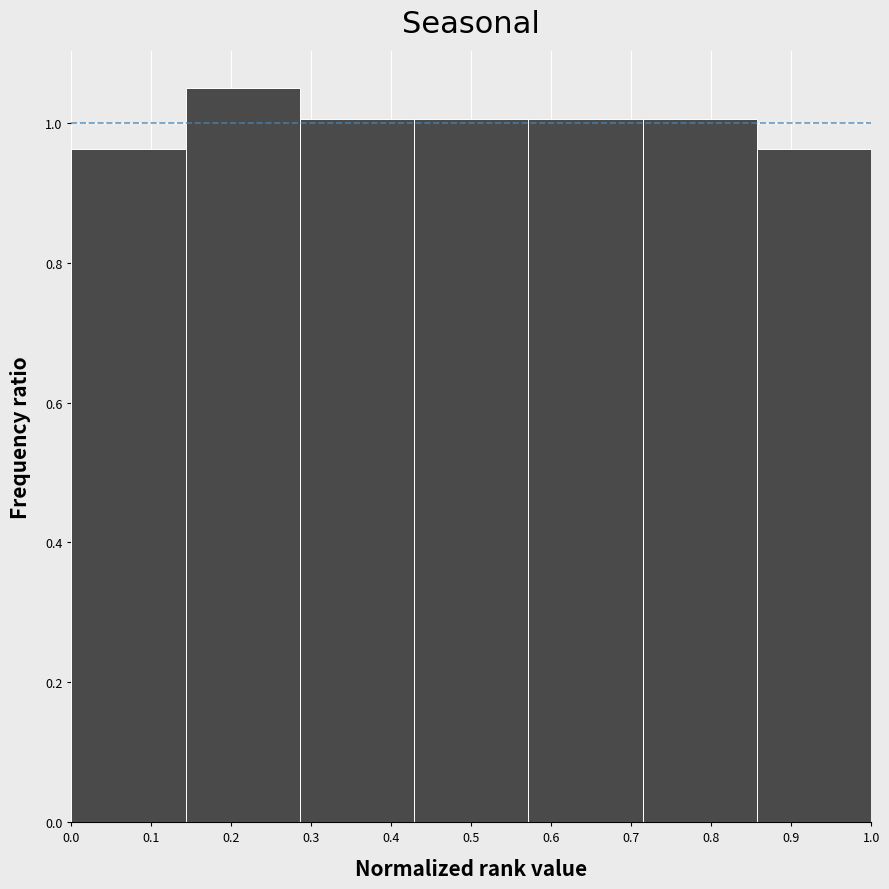

Reading left to right, transcribe this chart: for each bar, give the range it covers on the x-axis and its height. Neither the bar edges nor the heights are printed on the chart, so give them approximately, as read against the axes.

0.00 to 0.14: 0.96
0.14 to 0.29: 1.06
0.29 to 0.43: 1.00
0.43 to 0.57: 1.00
0.57 to 0.71: 1.00
0.71 to 0.86: 1.00
0.86 to 1.00: 0.96